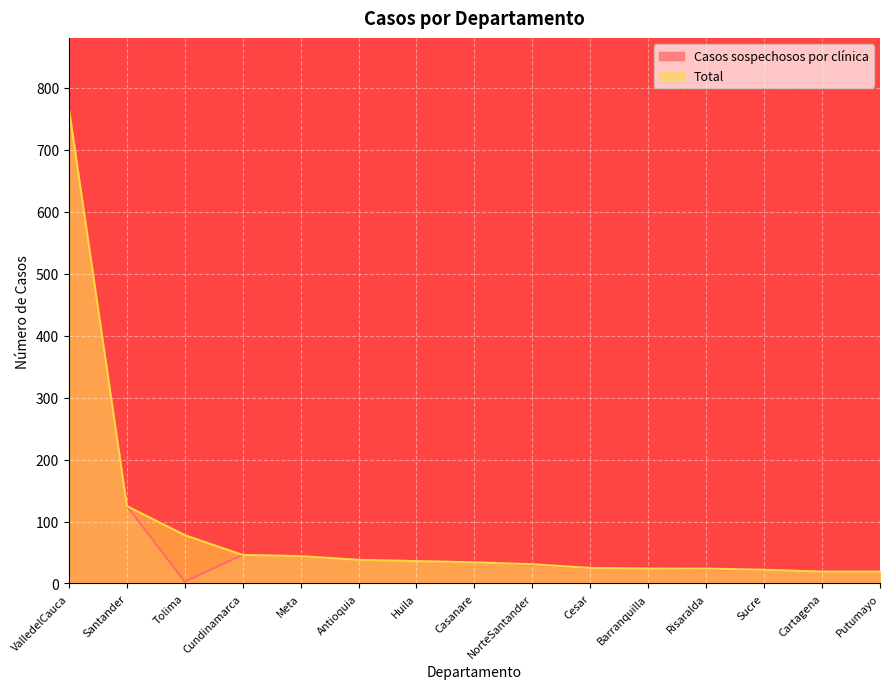

Rank the categories by Casos sospechosos por clínica value from highest to lowest.

ValledelCauca, Santander, Cundinamarca, Meta, Antioquia, Huila, Casanare, NorteSantander, Cesar, Barranquilla, Risaralda, Sucre, Cartagena, Putumayo, Tolima